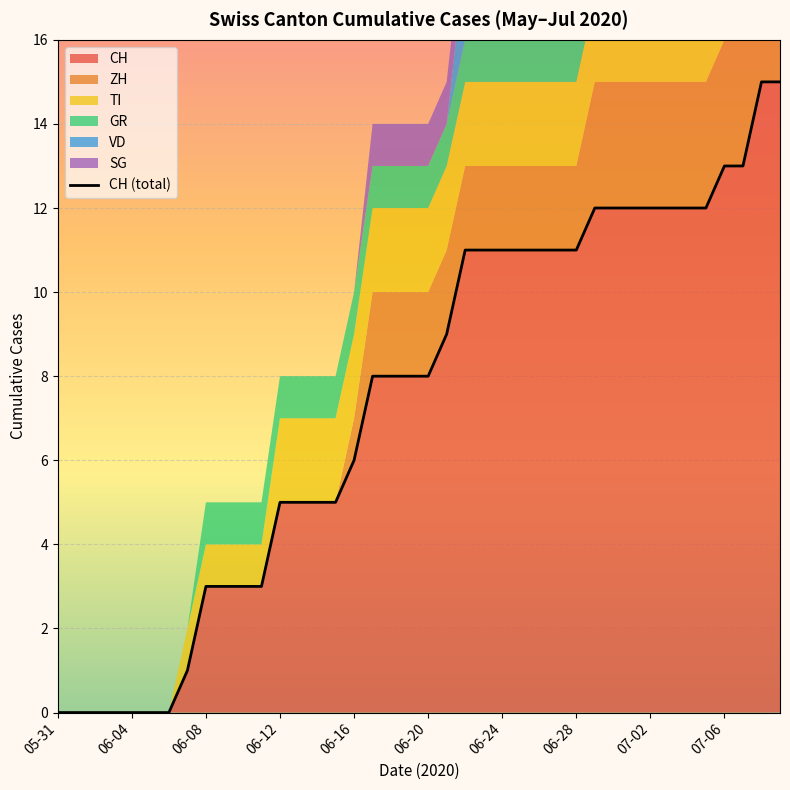

The value of CH at 2020-06-12 is 5. True or false?

True